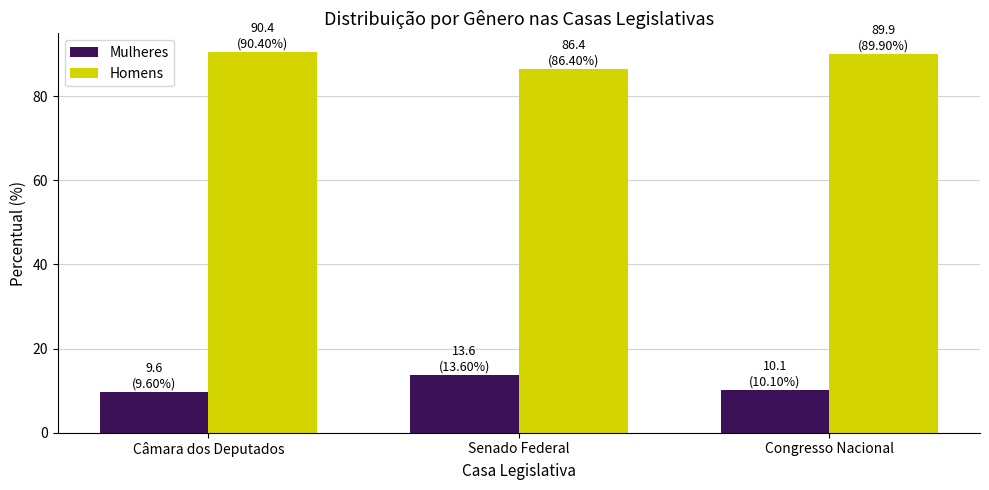

What is the smallest value displayed?

9.6